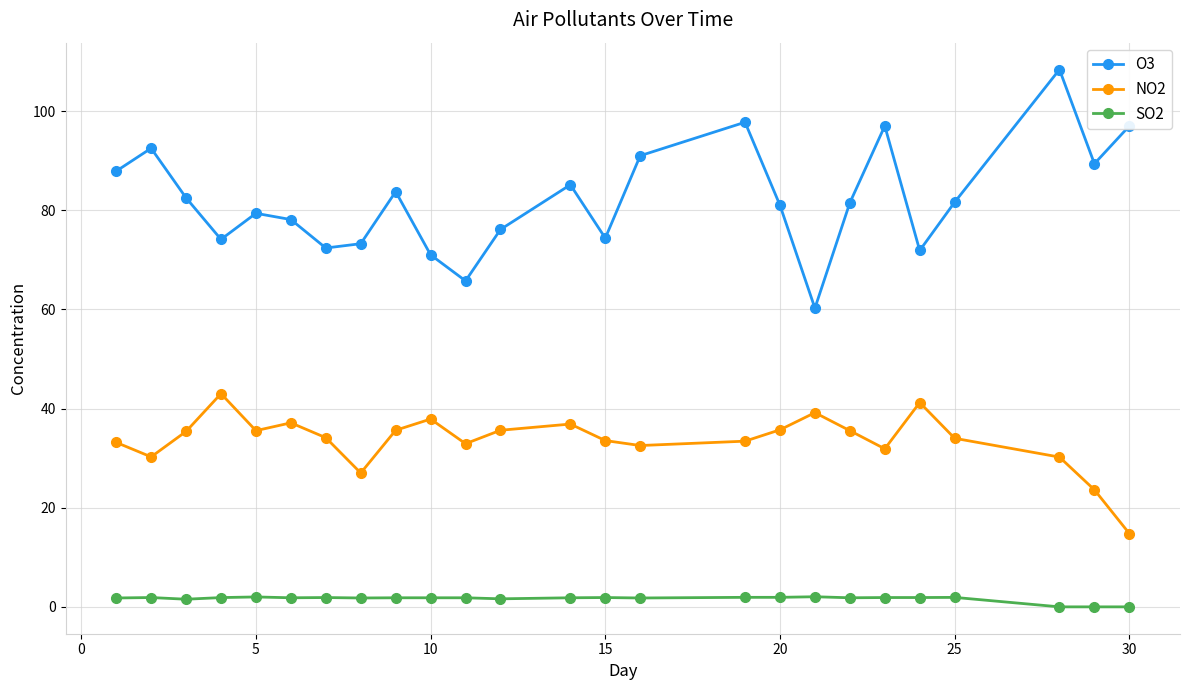

True or false: NO2 and SO2 cross at least once.

False